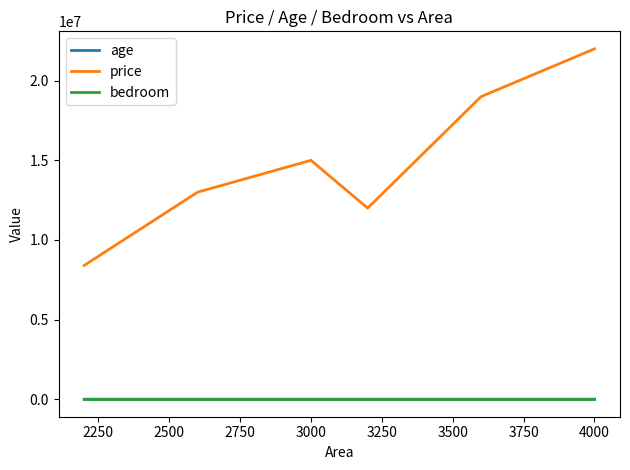

True or false: age and bedroom intersect in this chart.

False